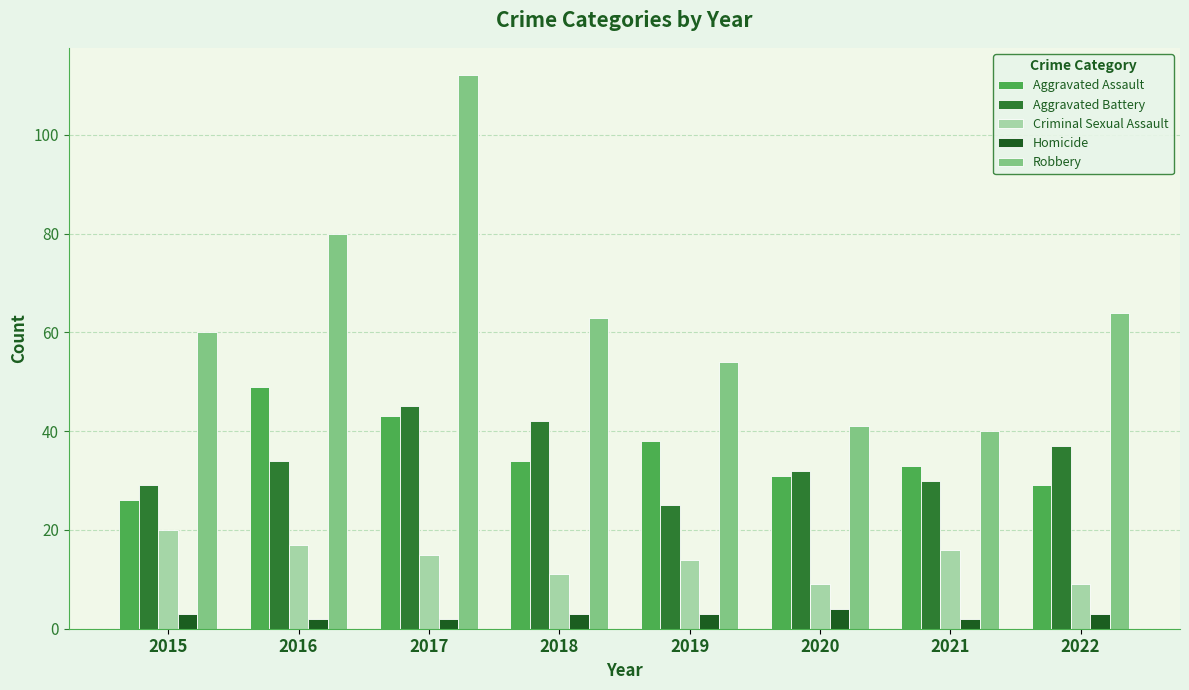

List the series in order of their peak value, lowest first.

Homicide, Criminal Sexual Assault, Aggravated Battery, Aggravated Assault, Robbery